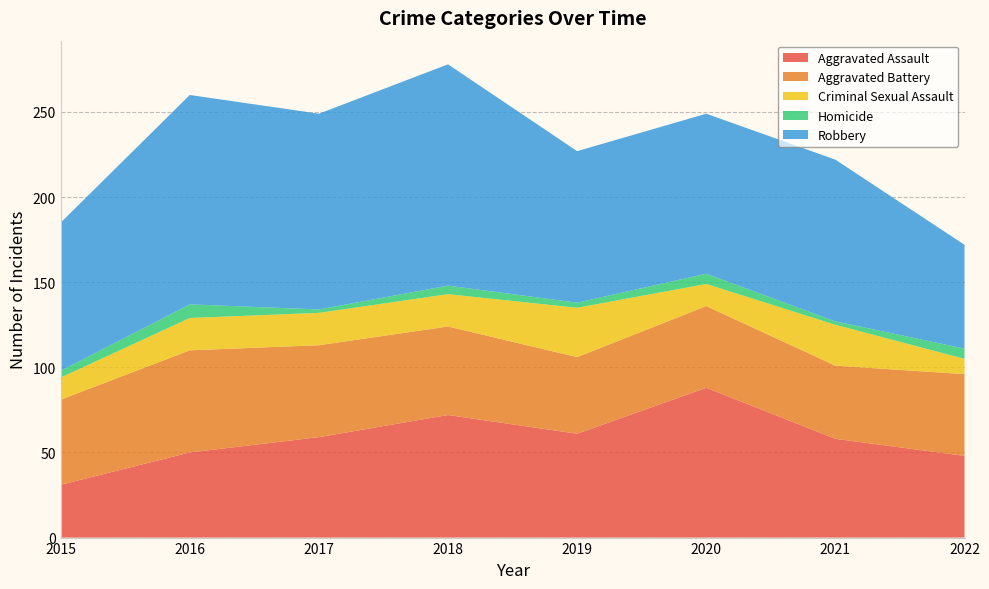

Reading left to right, list all the values displayed in this chart.

Aggravated Assault: 2015=31	2016=50	2017=59	2018=72	2019=61	2020=88	2021=58	2022=48
Aggravated Battery: 2015=50	2016=60	2017=54	2018=52	2019=45	2020=48	2021=43	2022=48
Criminal Sexual Assault: 2015=13	2016=19	2017=19	2018=19	2019=29	2020=13	2021=24	2022=9
Homicide: 2015=4	2016=8	2017=2	2018=5	2019=3	2020=6	2021=2	2022=6
Robbery: 2015=87	2016=123	2017=115	2018=130	2019=89	2020=94	2021=95	2022=61